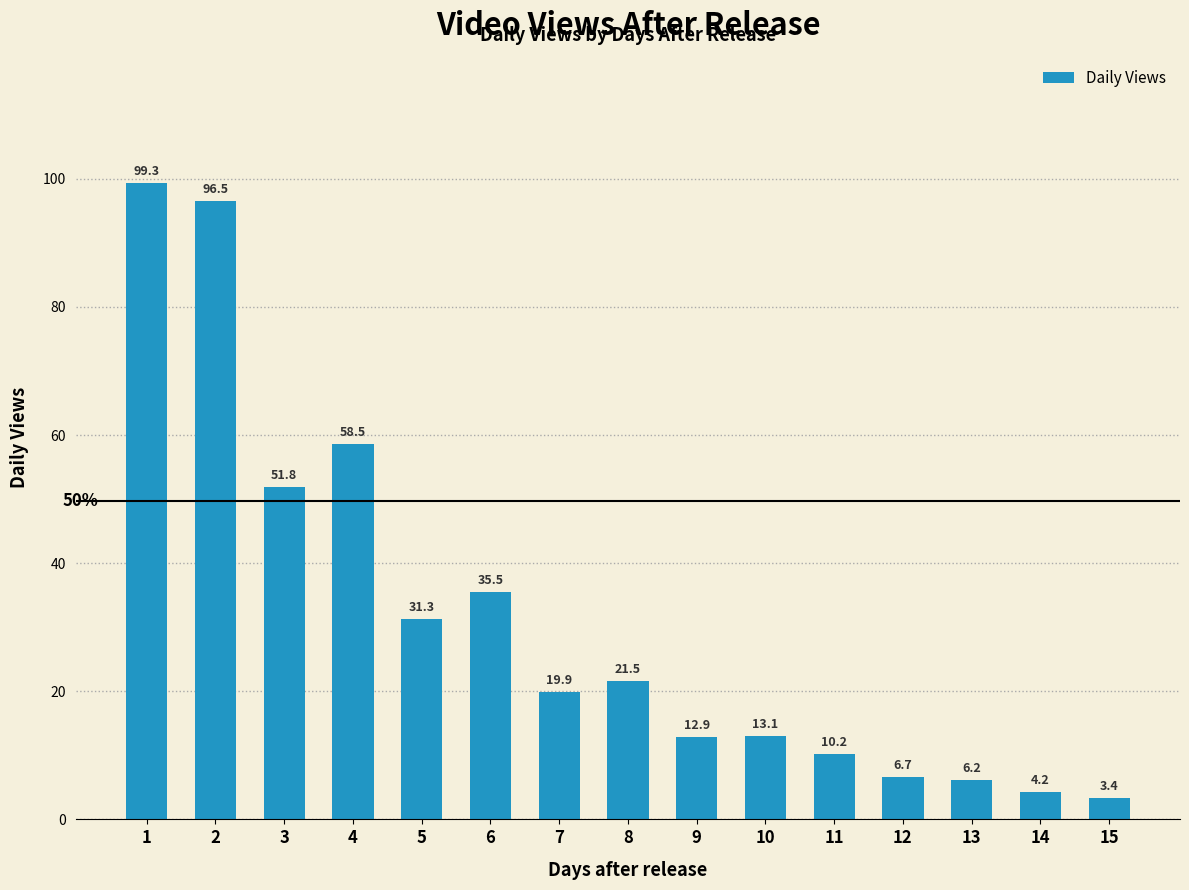

Where is the data nearest to the value 51?

3